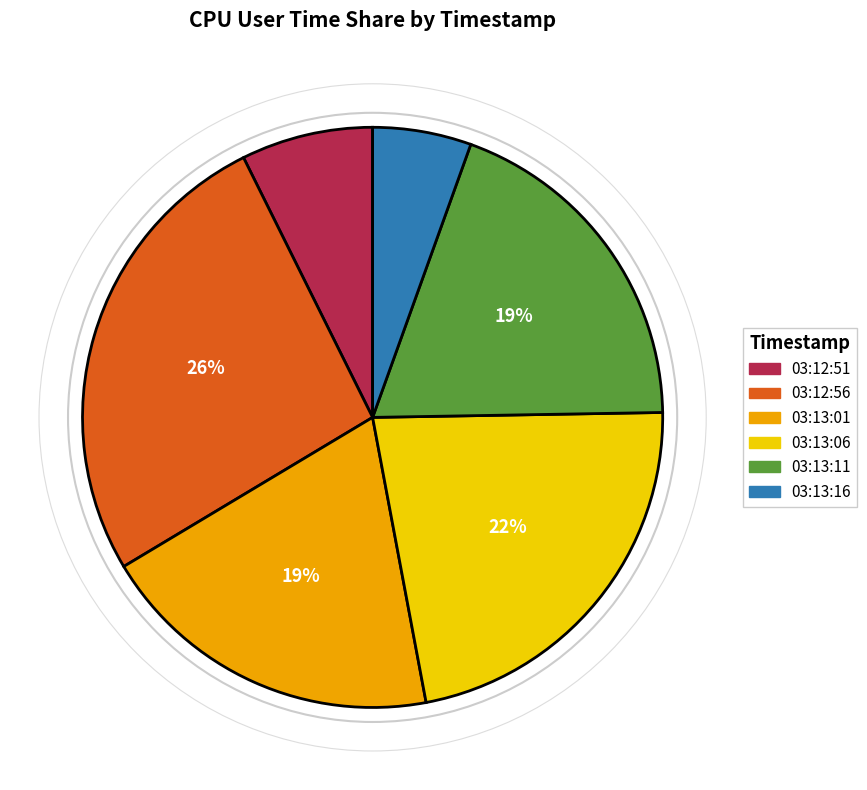

Does 03:12:56 account for over 50% of the chart?

No